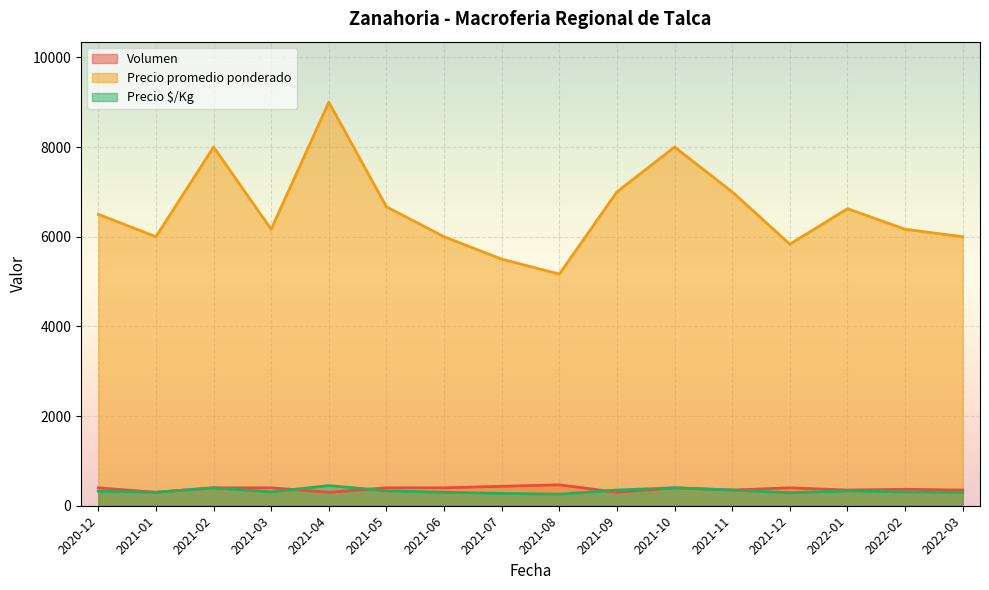

What is the label of the 26th point from the right?

2021-07